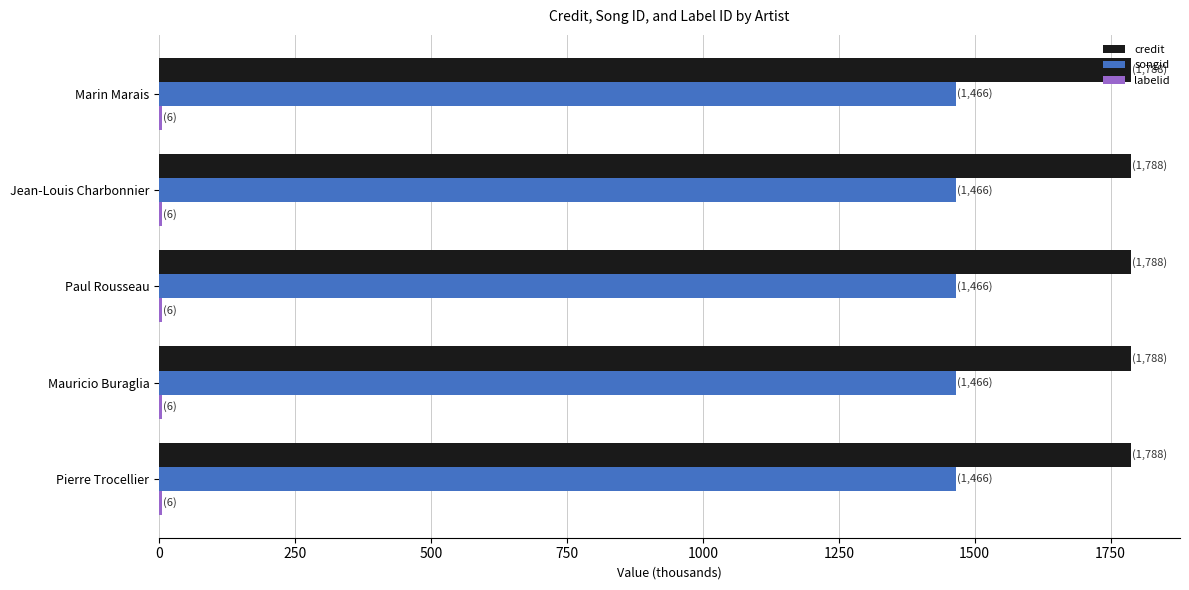

What is the maximum value for songid?

1466.4